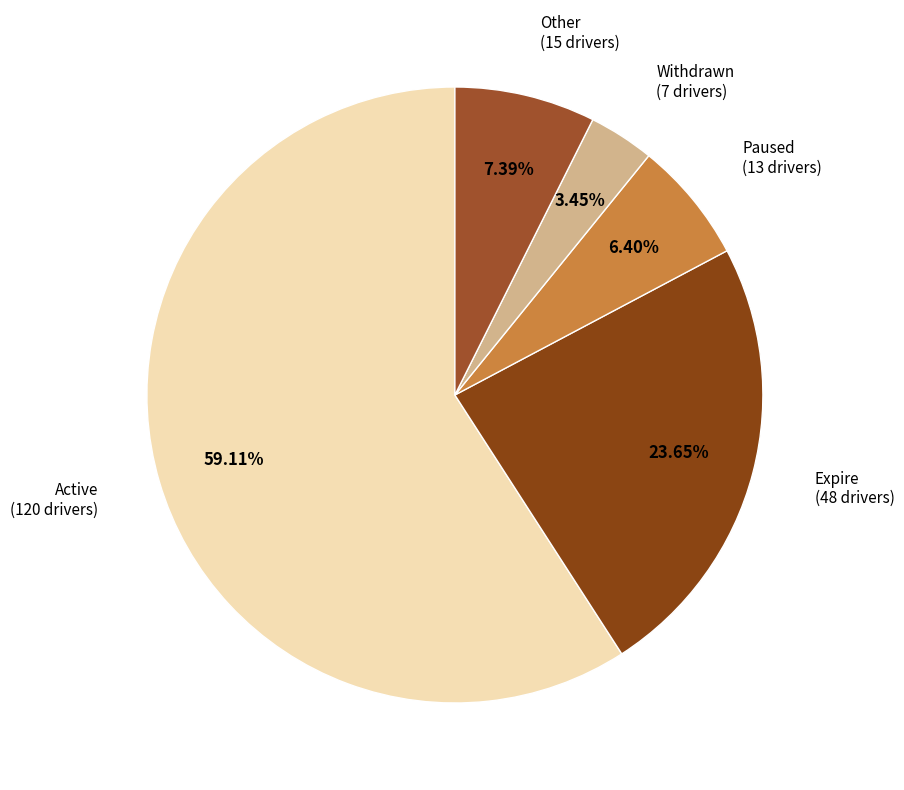

What is the smallest slice in the pie chart?

Withdrawn